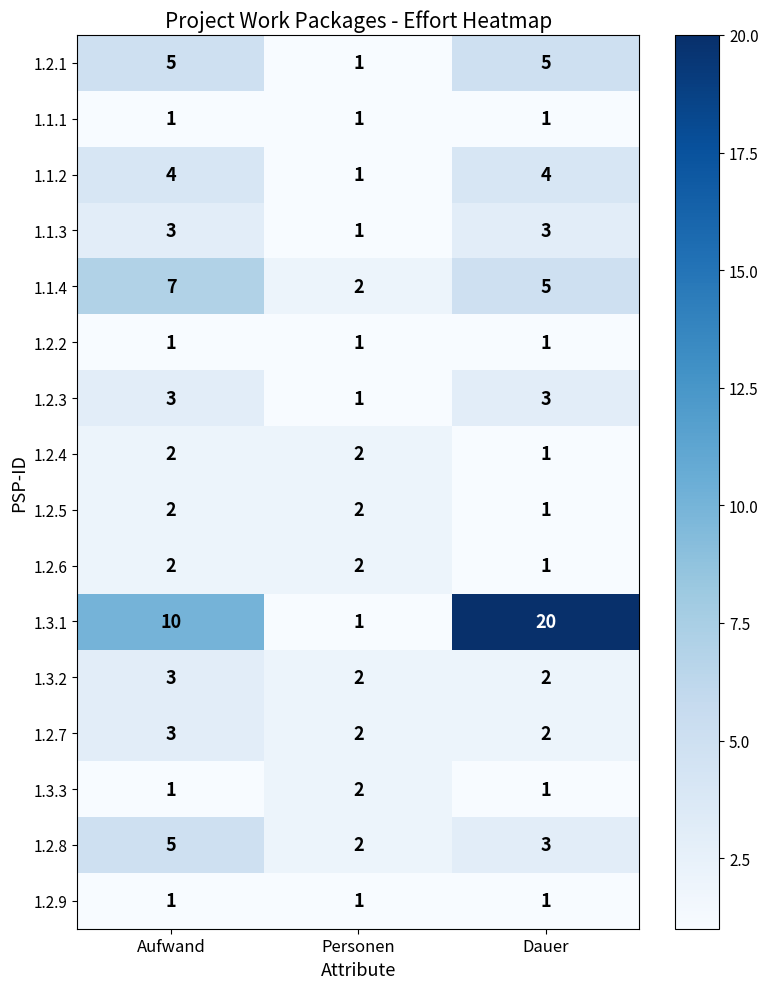

What is the sum of all 1.2.2 values?

3